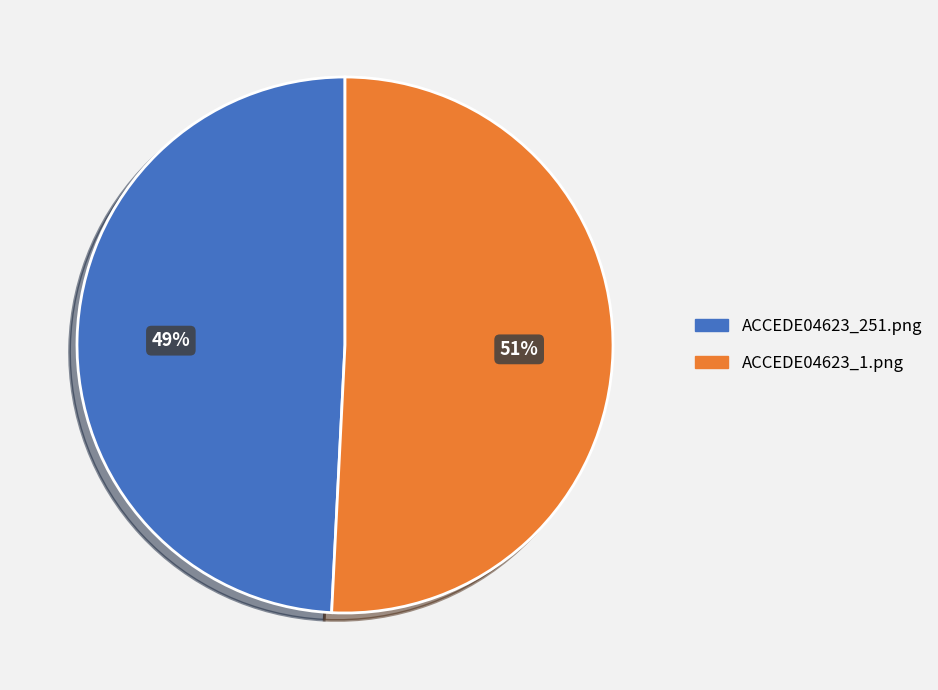

How many slices are in this pie chart?

2